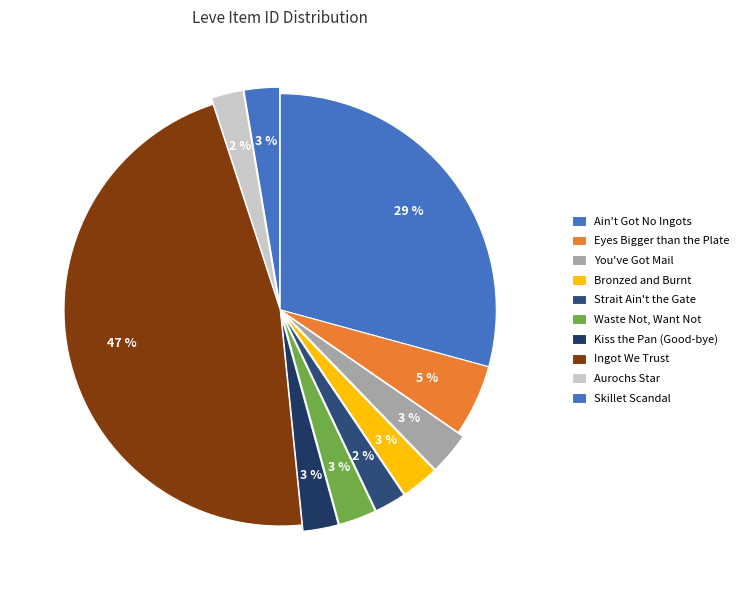

To the nearest percent, what is the difference between the largest and smallest slice percentages?

44%